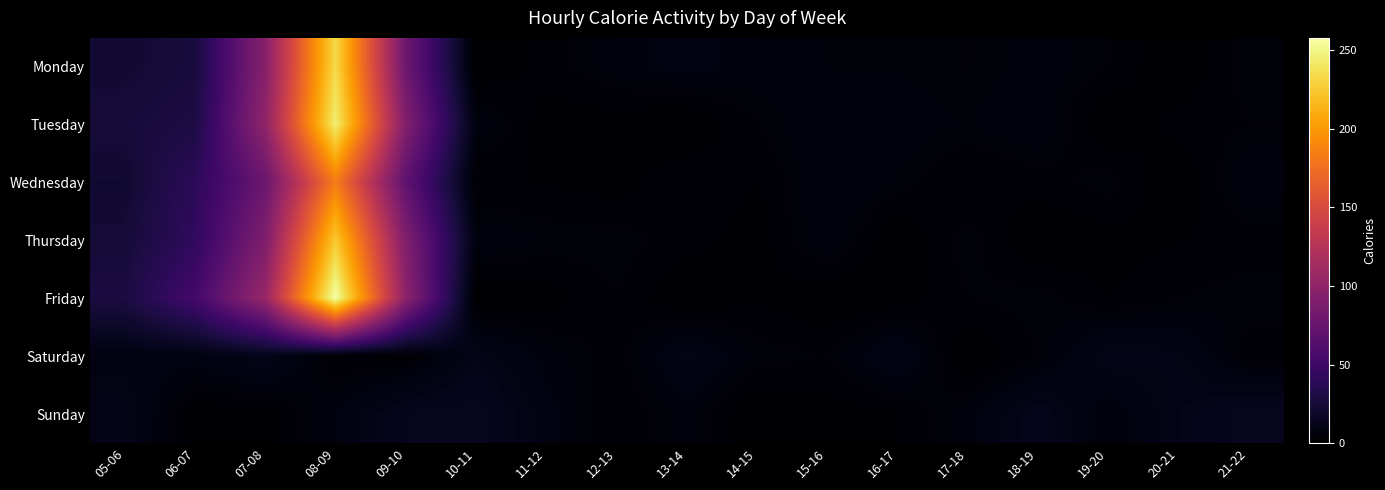

Which series has the widest spread of values?

Friday